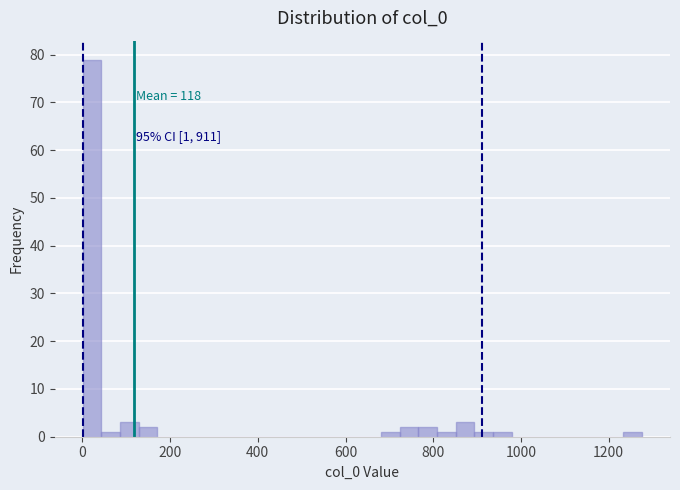

Around what value on the x-axis is the tallest bar? Give the approximate position of its centre, as read against the axis.

20